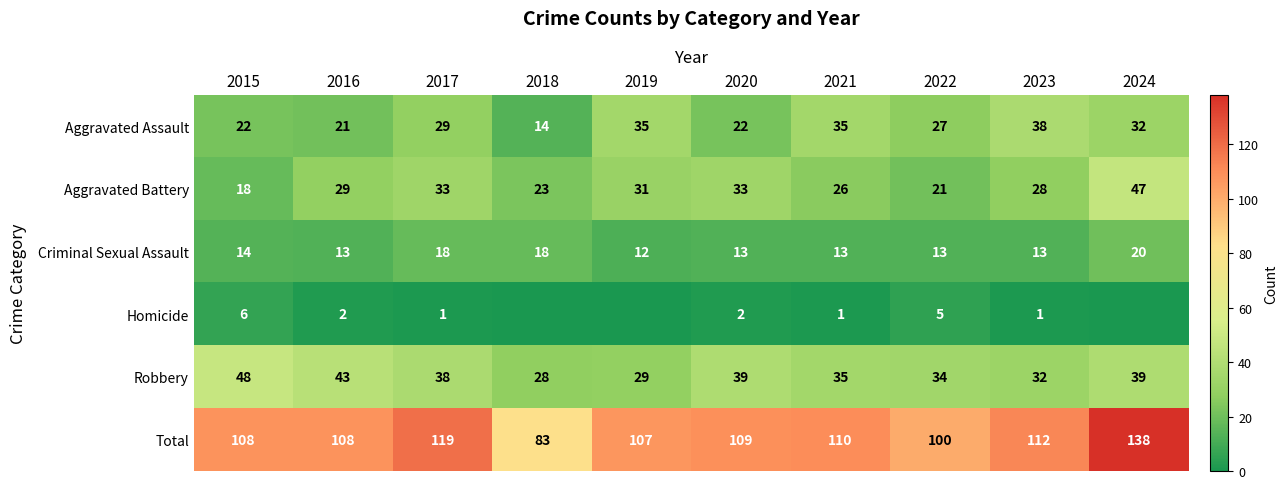

What is the average value of the Aggravated Battery series?

29